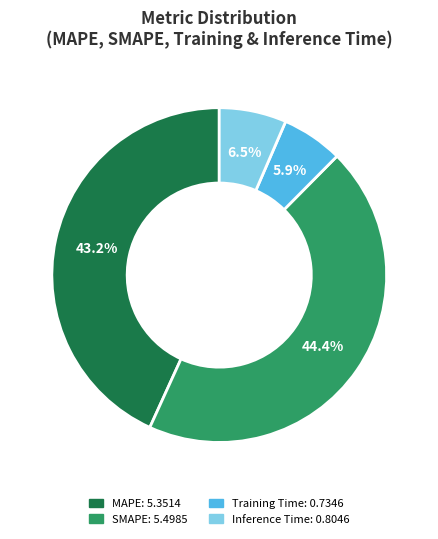

Count the number of slices in the pie.

4